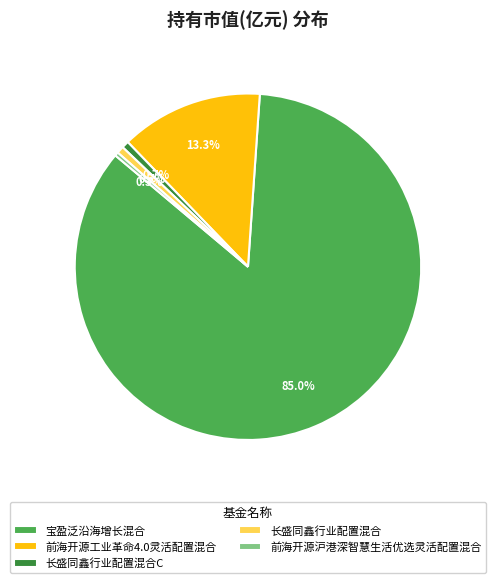

Is there any slice that represents more than half of the pie?

Yes